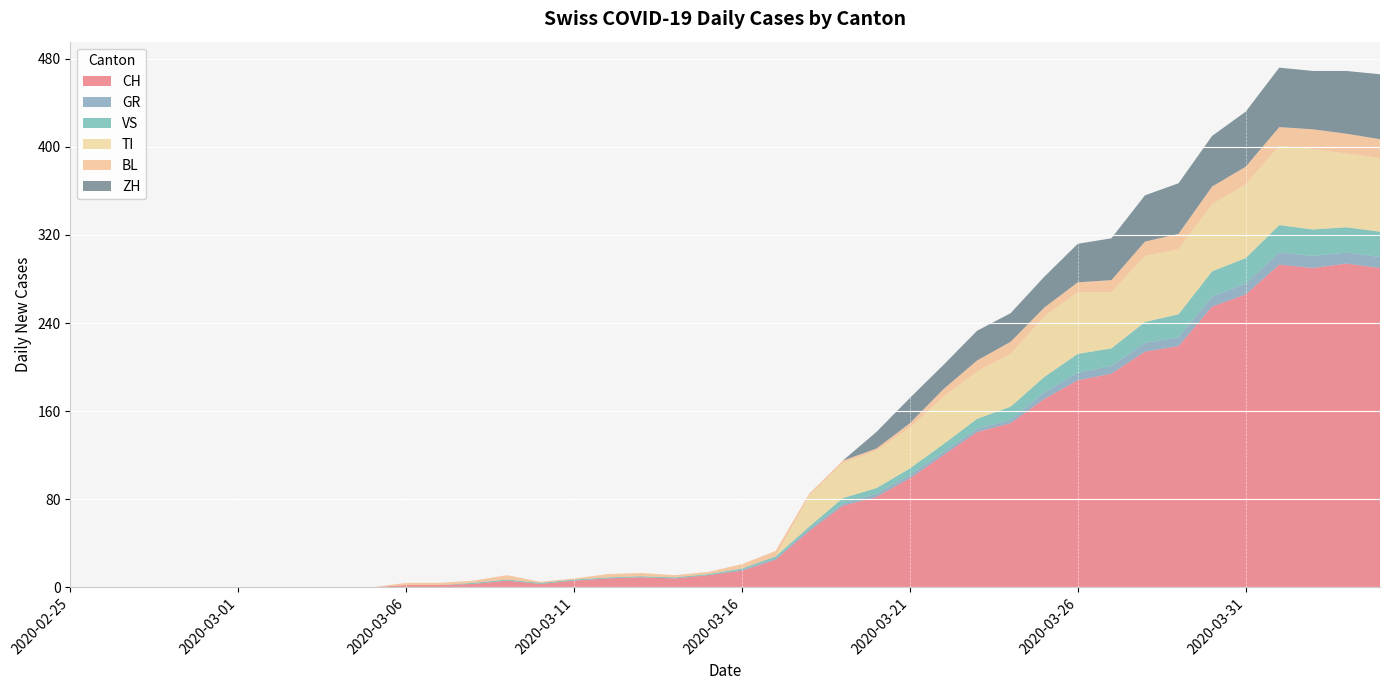

Reading right to left, extract all data points from this chart.

CH: 290	294	290	293	266	255	219	214	194	188	171	149	141	120	99	82	74	51	25	15	11	8	9	8	6	3	6	3	2	2	0	0	0	0	0	0	0	0	0	0
GR: 10	10	11	11	10	9	8	8	7	7	6	3	3	3	3	3	2	2	1	1	0	0	0	0	0	0	0	0	0	0	0	0	0	0	0	0	0	0	0	0
VS: 23	23	24	25	23	23	21	19	16	17	14	12	9	7	6	5	5	2	2	1	1	1	1	1	1	1	1	1	0	0	0	0	0	0	0	0	0	0	0	0
TI: 67	67	73	72	67	61	59	60	51	56	55	48	43	43	37	34	32	28	0	0	0	0	0	0	0	0	0	0	0	0	0	0	0	0	0	0	0	0	0	0
BL: 17	18	18	17	16	16	14	13	11	9	8	11	10	7	4	2	2	2	5	4	2	2	3	3	1	1	4	2	2	2	0	0	0	0	0	0	0	0	0	0
ZH: 59	57	53	54	50	46	46	42	38	35	28	26	27	22	23	15	0	0	0	0	0	0	0	0	0	0	0	0	0	0	0	0	0	0	0	0	0	0	0	0